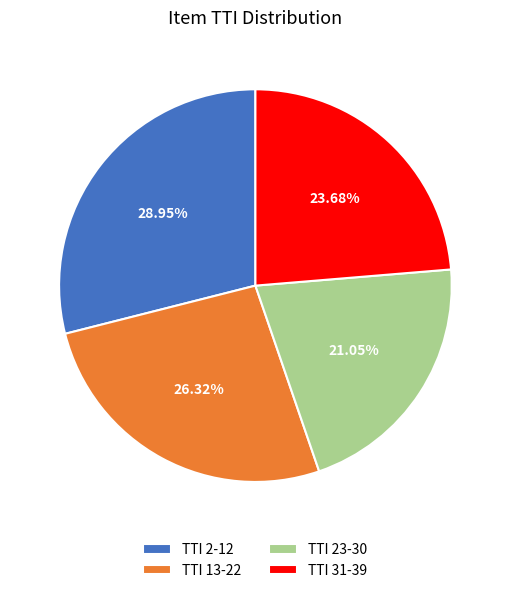

Is there any slice that represents more than half of the pie?

No